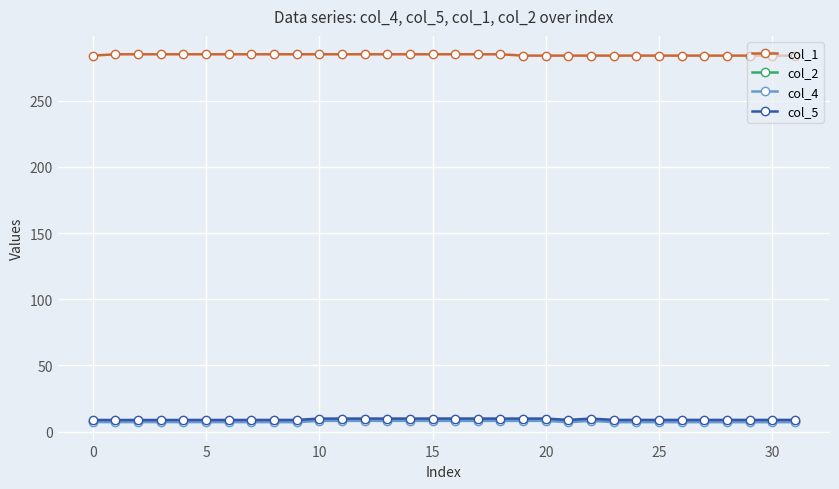

Which series has the widest spread of values?

col_5